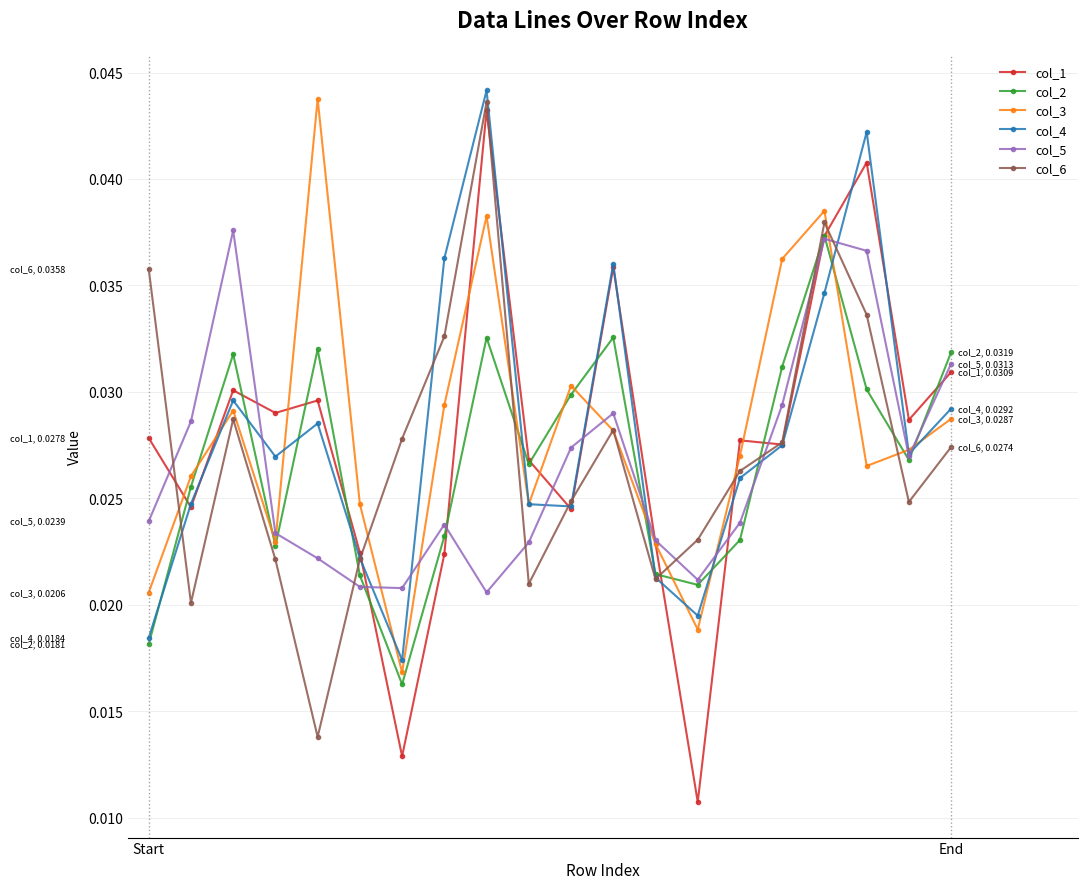

Is this an area chart (filled region under the line)?

No